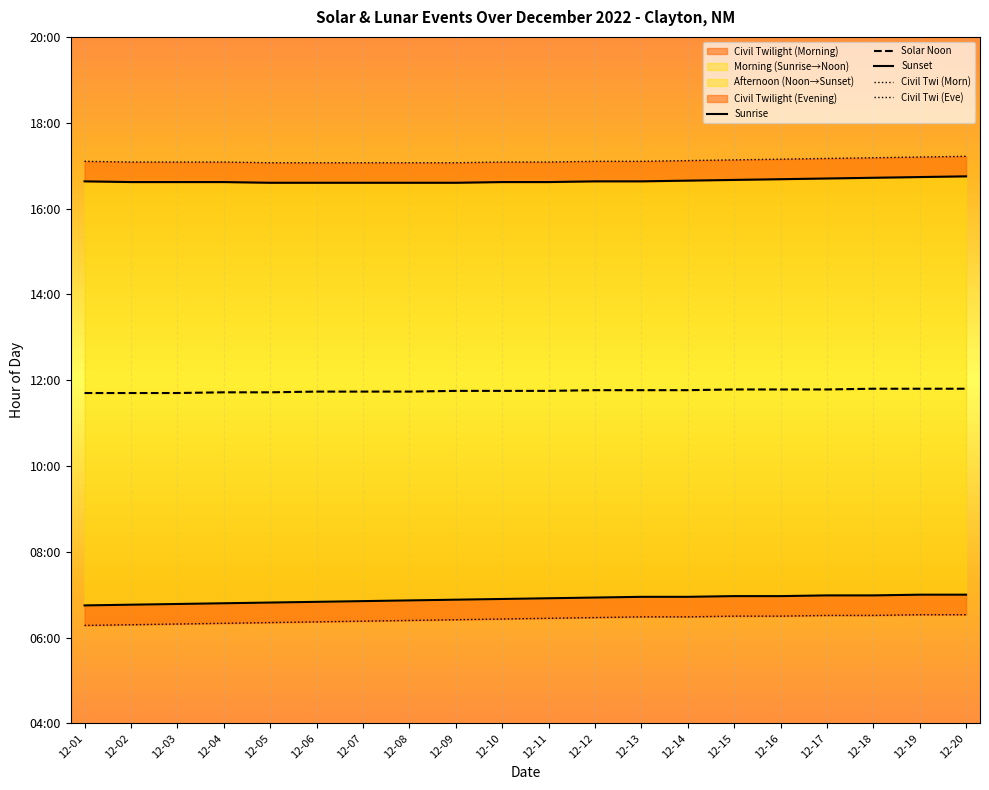

Reading left to right, transcribe all the data shown in this chart.

Sunrise: 12-01=6.8	12-02=6.8	12-03=6.8	12-04=6.8	12-05=6.8	12-06=6.8	12-07=6.8	12-08=6.9	12-09=6.9	12-10=6.9	12-11=6.9	12-12=6.9	12-13=7.0	12-14=7.0	12-15=7.0	12-16=7.0	12-17=7.0	12-18=7.0	12-19=7.0	12-20=7.0
Solar Noon: 12-01=11.7	12-02=11.7	12-03=11.7	12-04=11.7	12-05=11.7	12-06=11.7	12-07=11.7	12-08=11.7	12-09=11.8	12-10=11.8	12-11=11.8	12-12=11.8	12-13=11.8	12-14=11.8	12-15=11.8	12-16=11.8	12-17=11.8	12-18=11.8	12-19=11.8	12-20=11.8
Sunset: 12-01=16.6	12-02=16.6	12-03=16.6	12-04=16.6	12-05=16.6	12-06=16.6	12-07=16.6	12-08=16.6	12-09=16.6	12-10=16.6	12-11=16.6	12-12=16.6	12-13=16.6	12-14=16.6	12-15=16.7	12-16=16.7	12-17=16.7	12-18=16.7	12-19=16.7	12-20=16.8
Civil Twi (Morn): 12-01=6.3	12-02=6.3	12-03=6.3	12-04=6.3	12-05=6.3	12-06=6.4	12-07=6.4	12-08=6.4	12-09=6.4	12-10=6.4	12-11=6.5	12-12=6.5	12-13=6.5	12-14=6.5	12-15=6.5	12-16=6.5	12-17=6.5	12-18=6.5	12-19=6.5	12-20=6.5
Civil Twi (Eve): 12-01=17.1	12-02=17.1	12-03=17.1	12-04=17.1	12-05=17.1	12-06=17.1	12-07=17.1	12-08=17.1	12-09=17.1	12-10=17.1	12-11=17.1	12-12=17.1	12-13=17.1	12-14=17.1	12-15=17.1	12-16=17.1	12-17=17.2	12-18=17.2	12-19=17.2	12-20=17.2